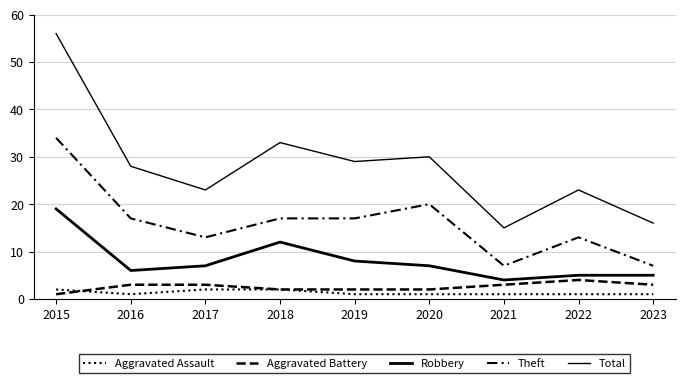

What is the value of the Theft point at the 4th from the left?

17